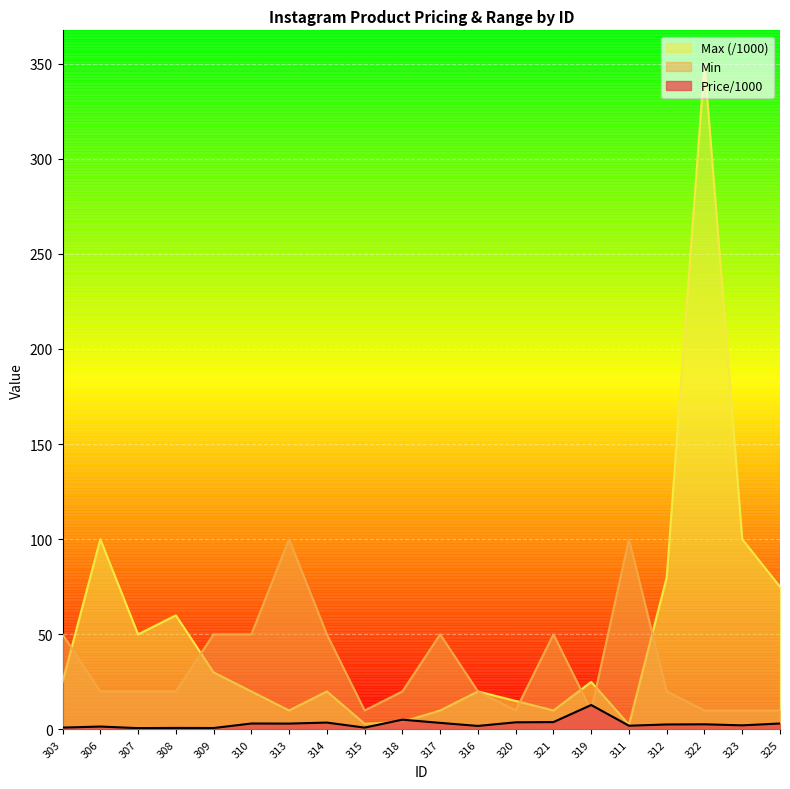

How many intersections are there between Max and Price/1000?

2